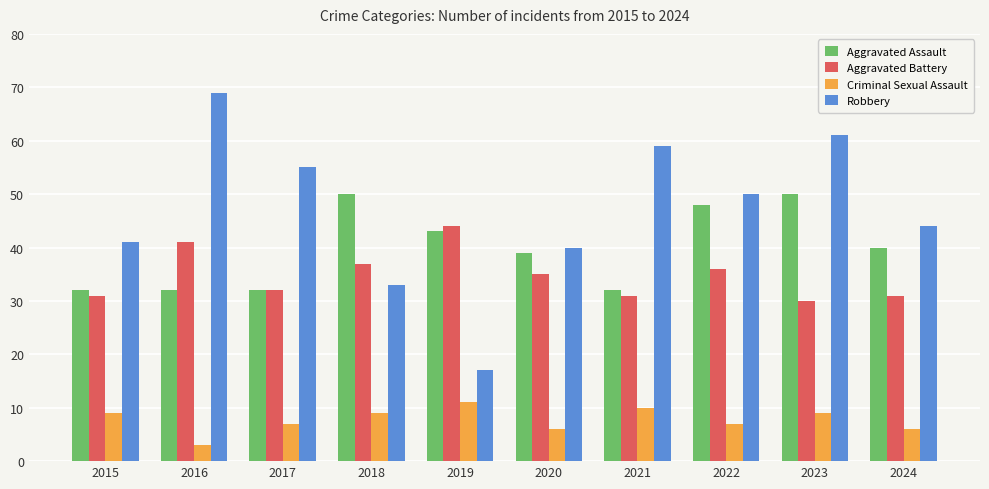

Rank the series by their maximum value, from highest to lowest.

Robbery, Aggravated Assault, Aggravated Battery, Criminal Sexual Assault